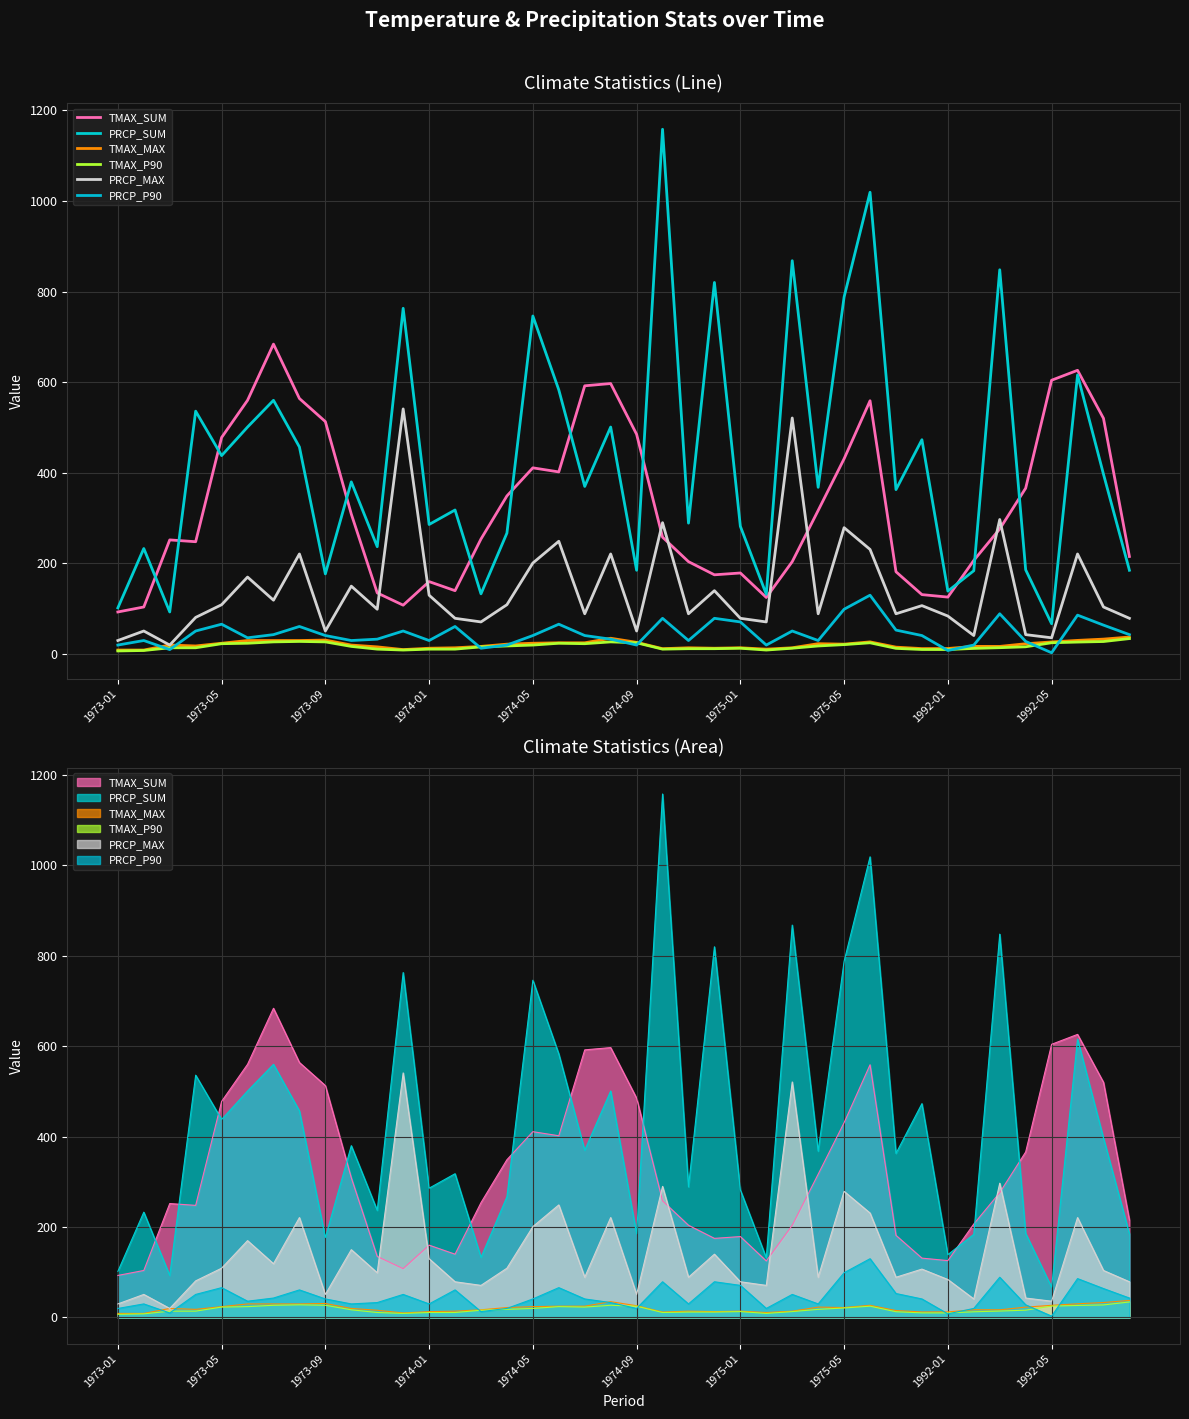

True or false: TMAX_SUM has a value of 206.8 at 33.

True